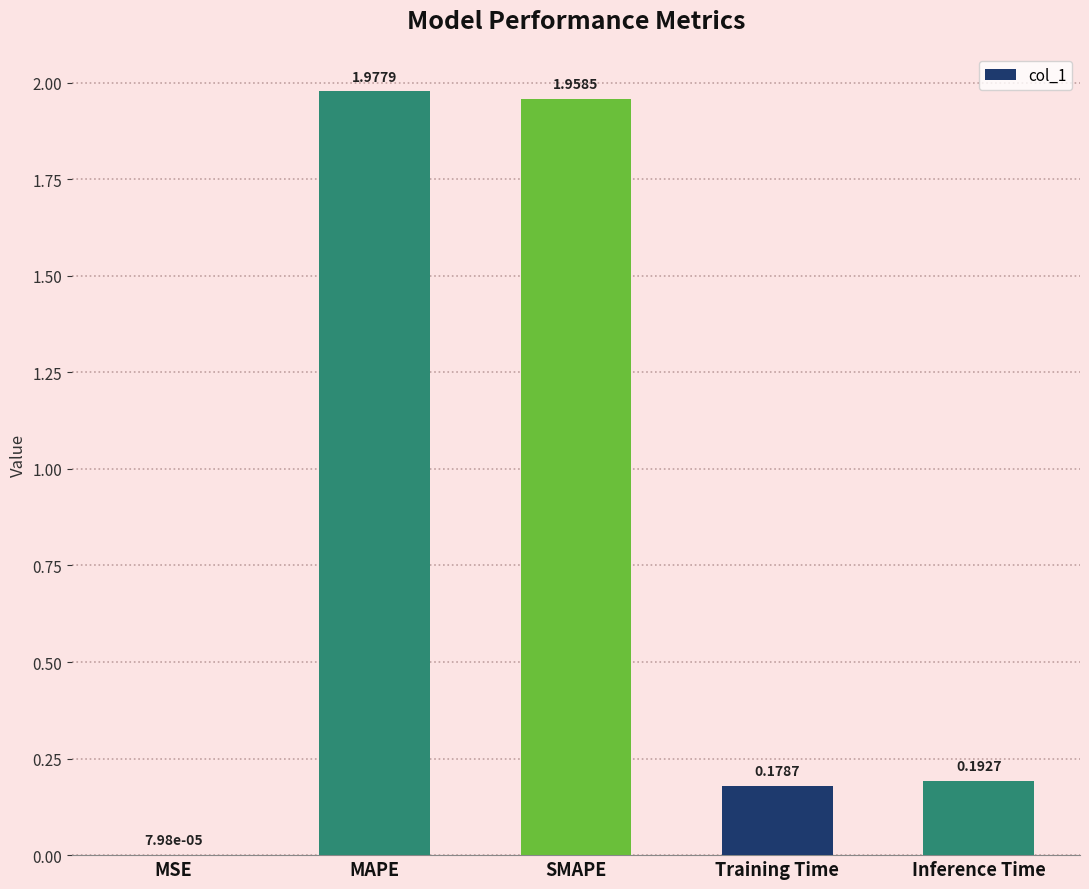

At which label is the value closest to 0?

MSE